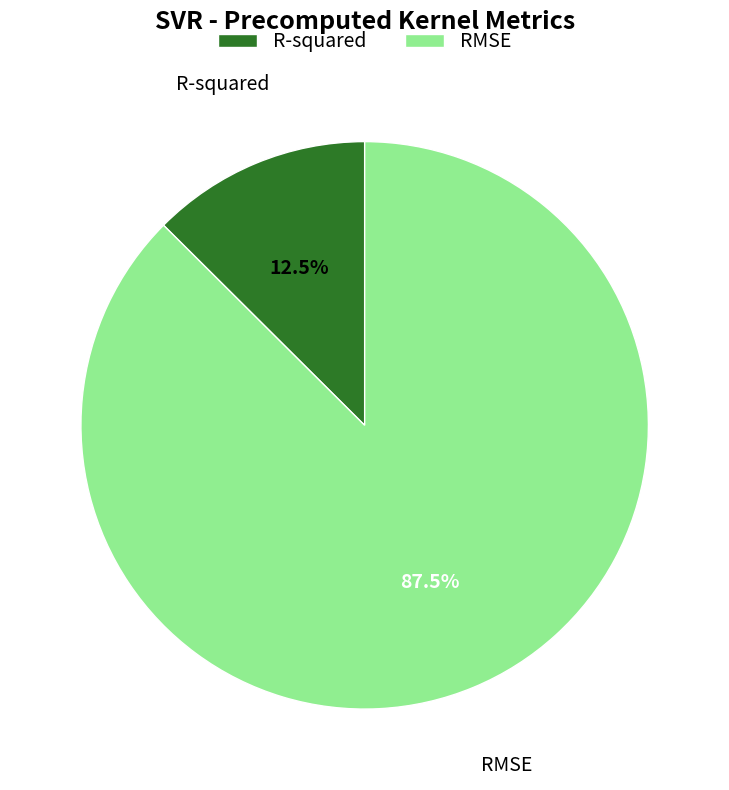

Count the number of slices in the pie.

2